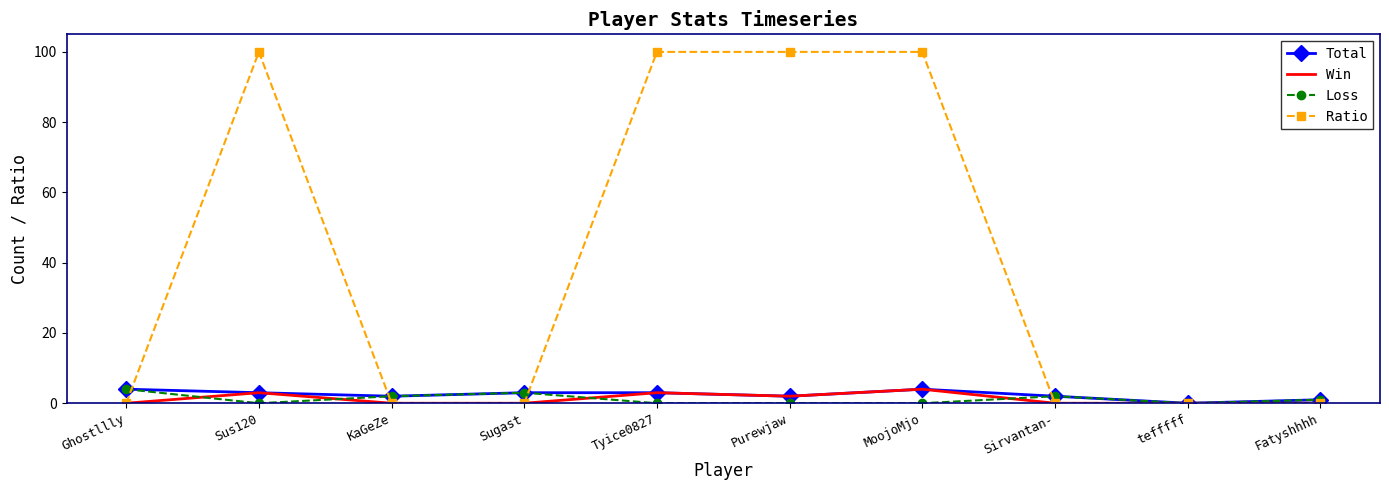

Which series changed the most between Tyice0827 and Fatyshhhh?

Ratio